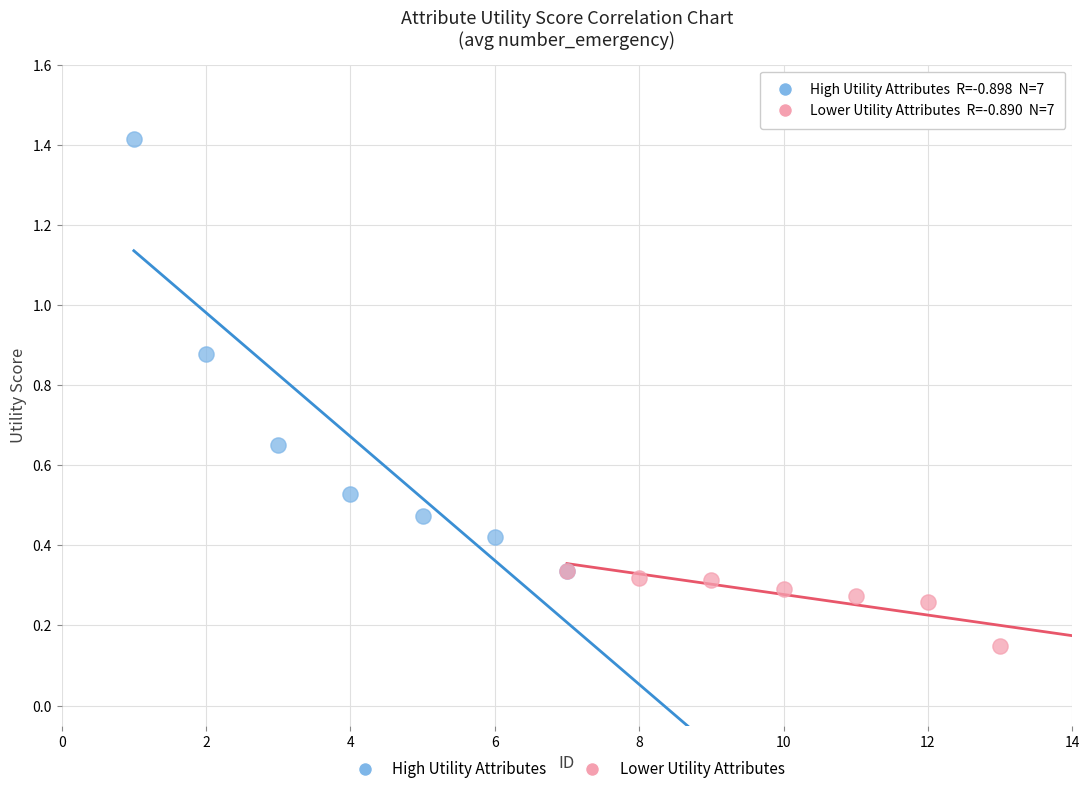

Which series has the largest Y range (max minus min)?

High Utility Attributes